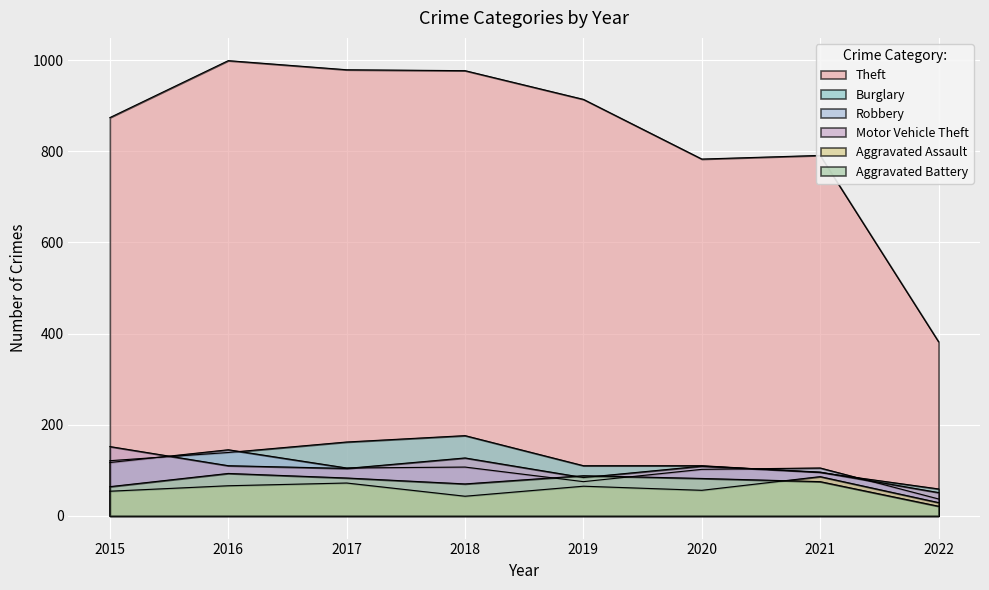

Reading right to left, what are all the values shown in this chart?

Theft: 2022=382	2021=791	2020=783	2019=914	2018=977	2017=979	2016=999	2015=874
Burglary: 2022=59	2021=95	2020=110	2019=110	2018=176	2017=162	2016=139	2015=121
Robbery: 2022=37	2021=105	2020=102	2019=75	2018=107	2017=105	2016=145	2015=117
Motor Vehicle Theft: 2022=51	2021=96	2020=109	2019=84	2018=127	2017=104	2016=110	2015=152
Aggravated Assault: 2022=29	2021=86	2020=56	2019=65	2018=43	2017=72	2016=66	2015=54
Aggravated Battery: 2022=21	2021=75	2020=82	2019=88	2018=70	2017=83	2016=93	2015=64